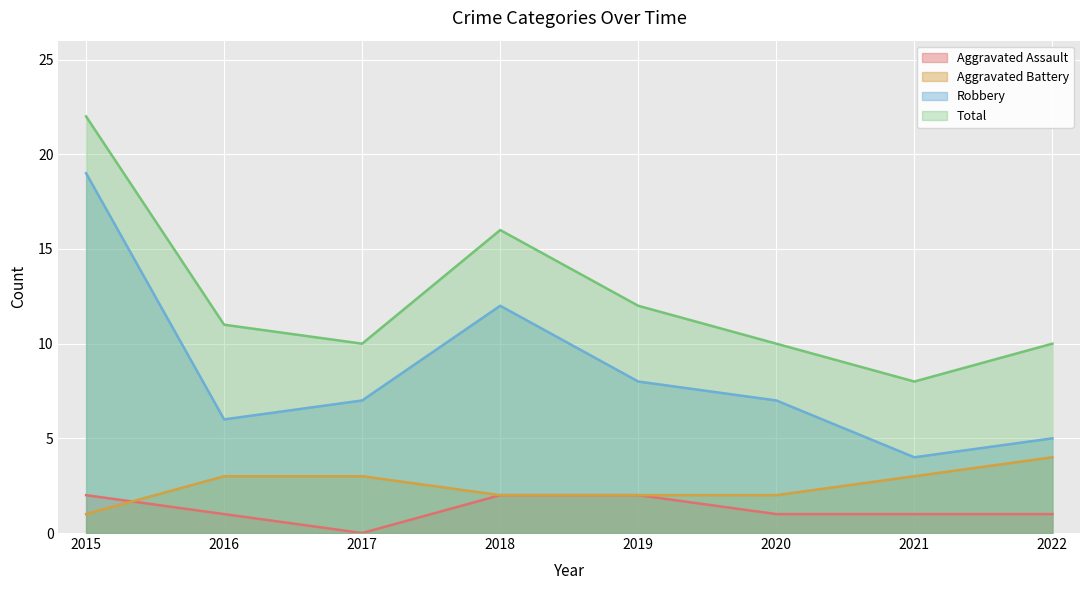

At which label is Aggravated Battery closest to 2?

2018